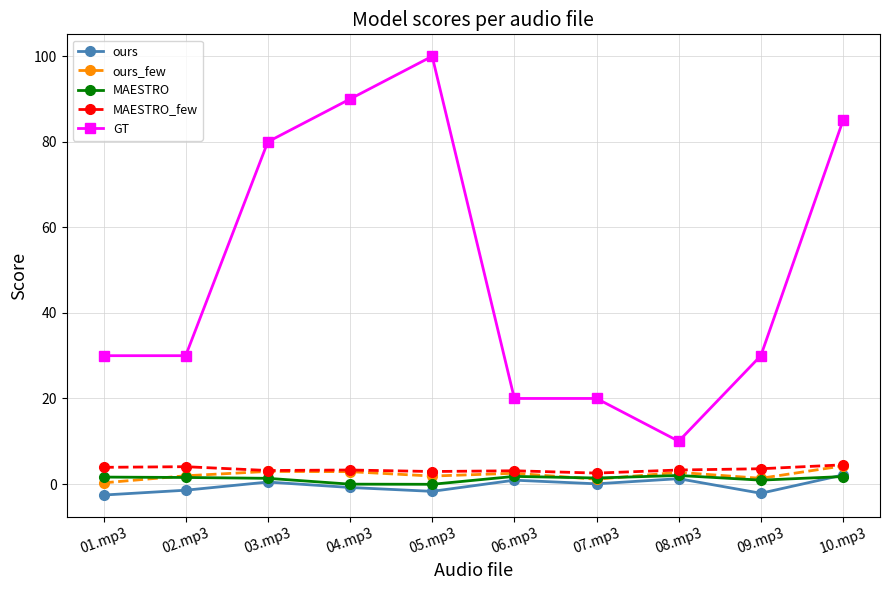

What is the label of the 7th point from the left?

07.mp3